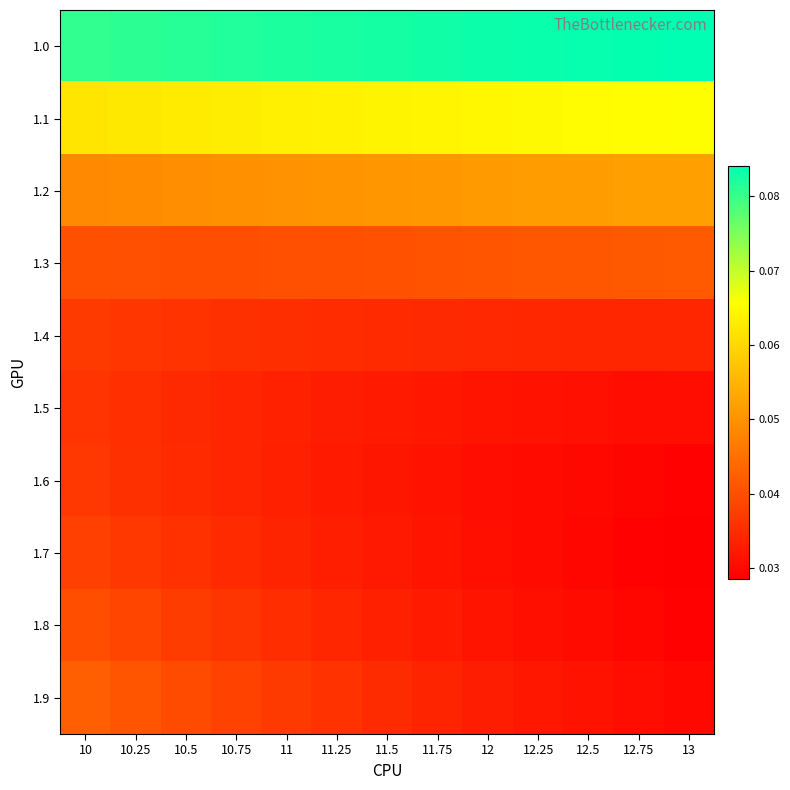

Rank the series at 11.5 from highest to lowest value.

1.0, 1.1, 1.2, 1.3, 1.9, 1.4, 1.8, 1.5, 1.7, 1.6